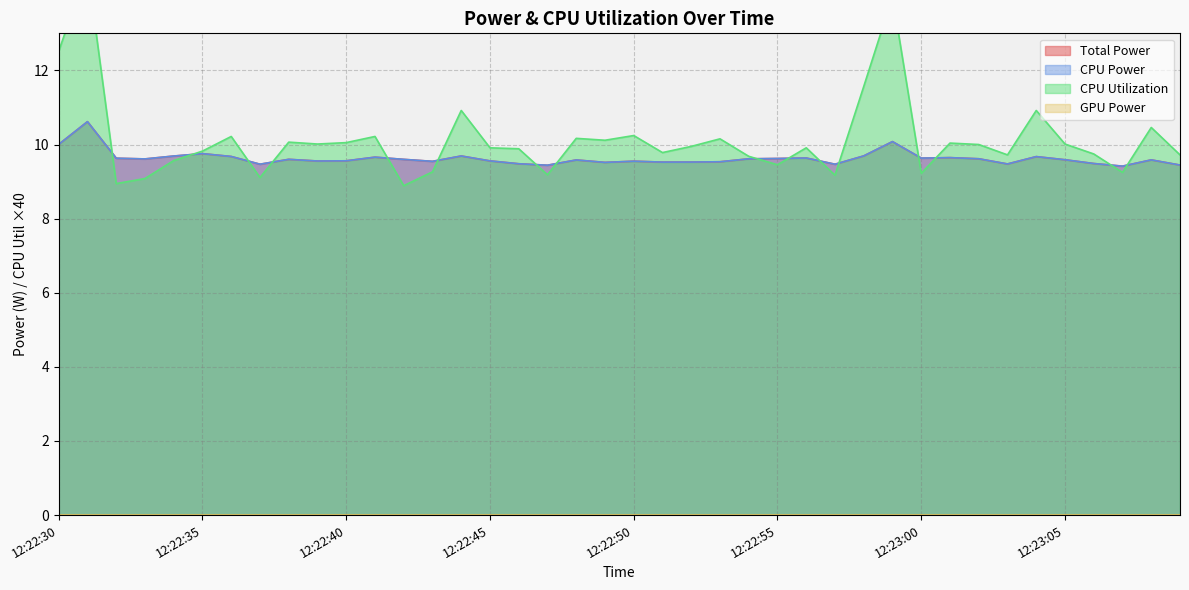

True or false: GPU Power has more than 2 points higher than both neighbors.

False